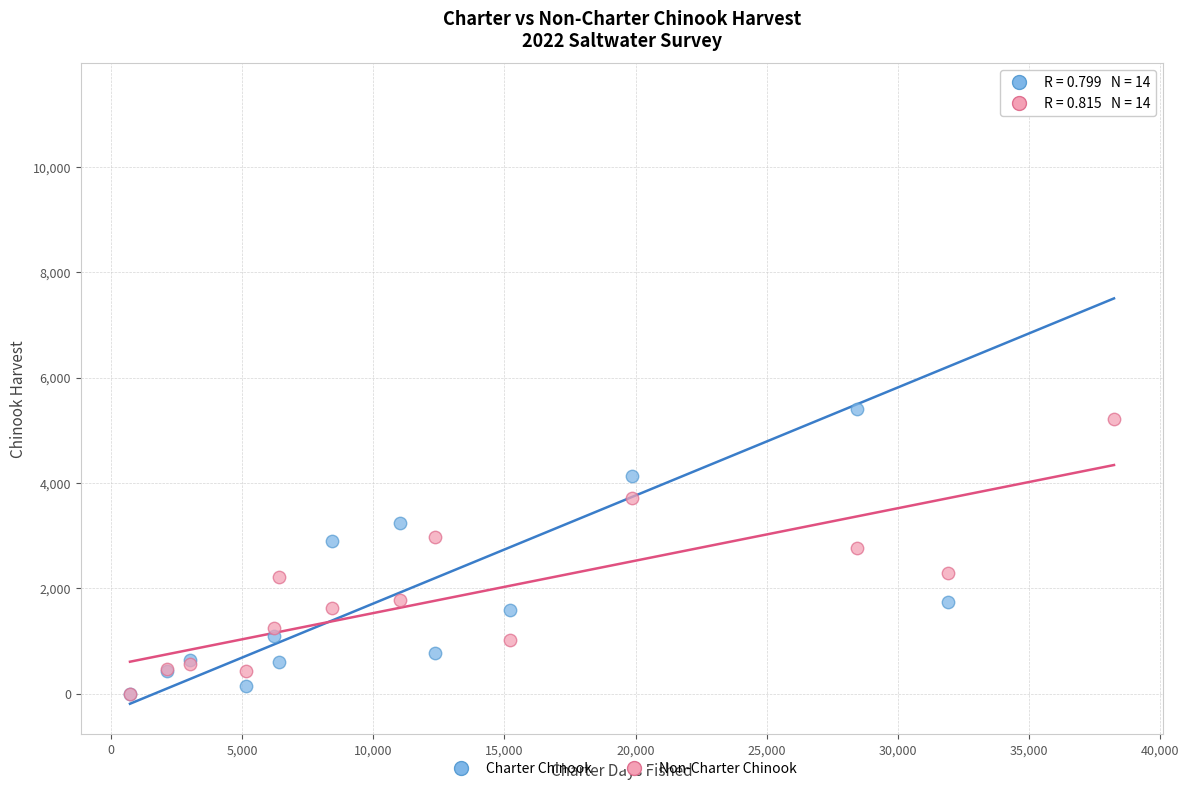

Which series reaches the maximum Y coordinate?

Charter Chinook